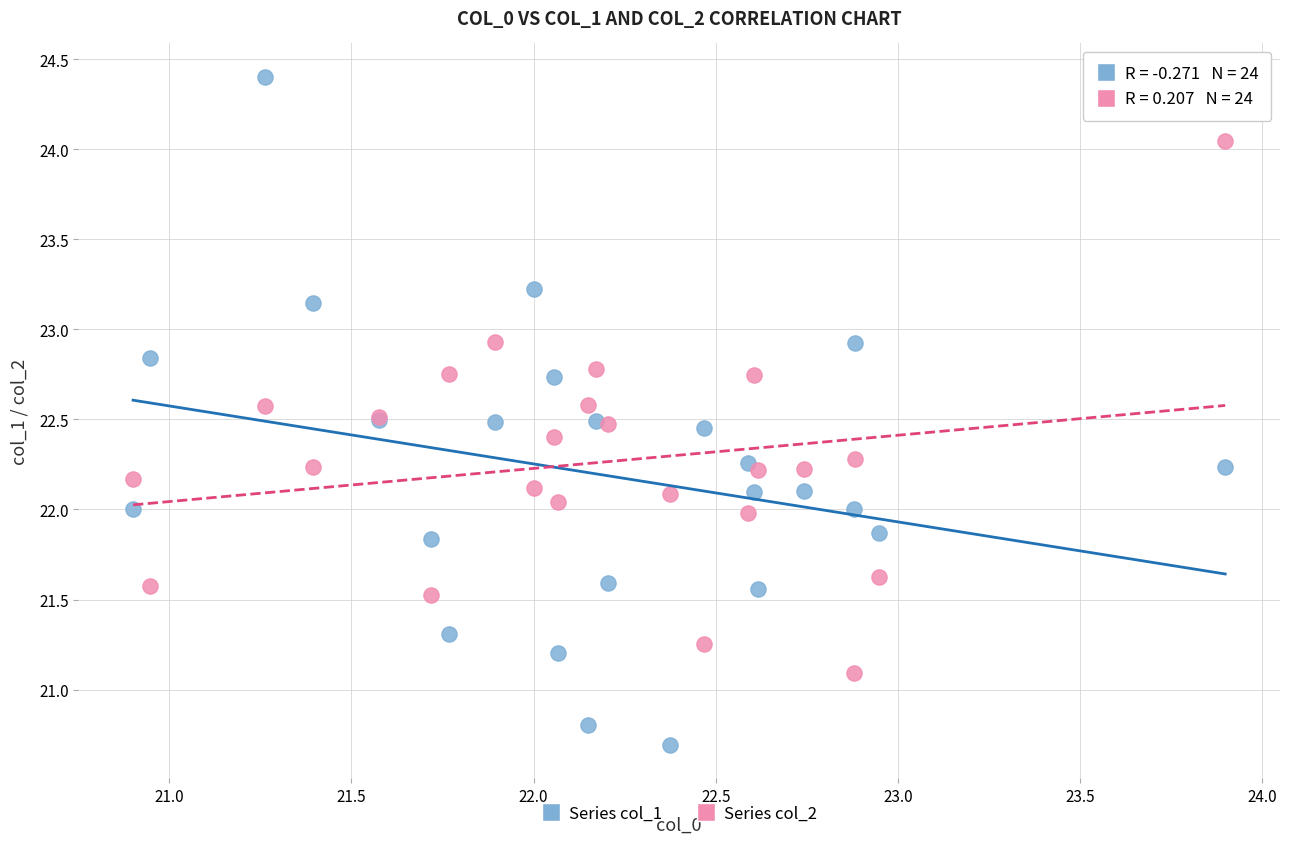

Which series contains the lowest Y value?

Series col_1